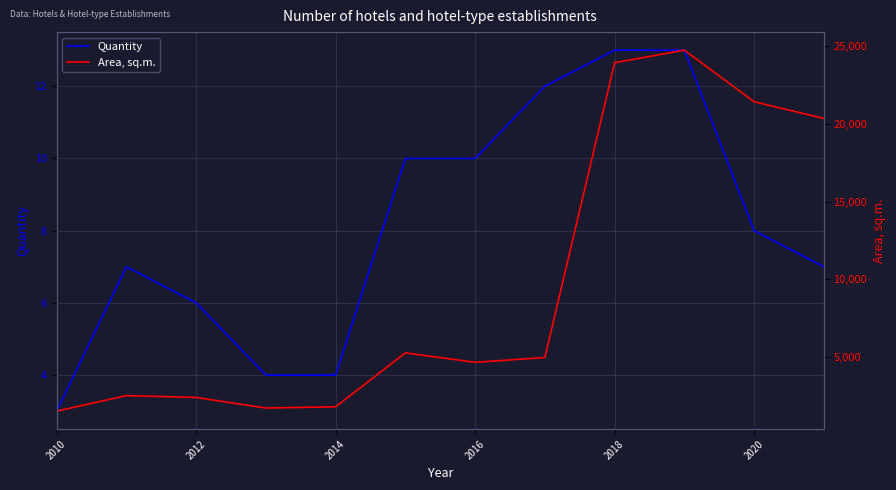

Is it true that Quantity equals 13 at 2020?

False